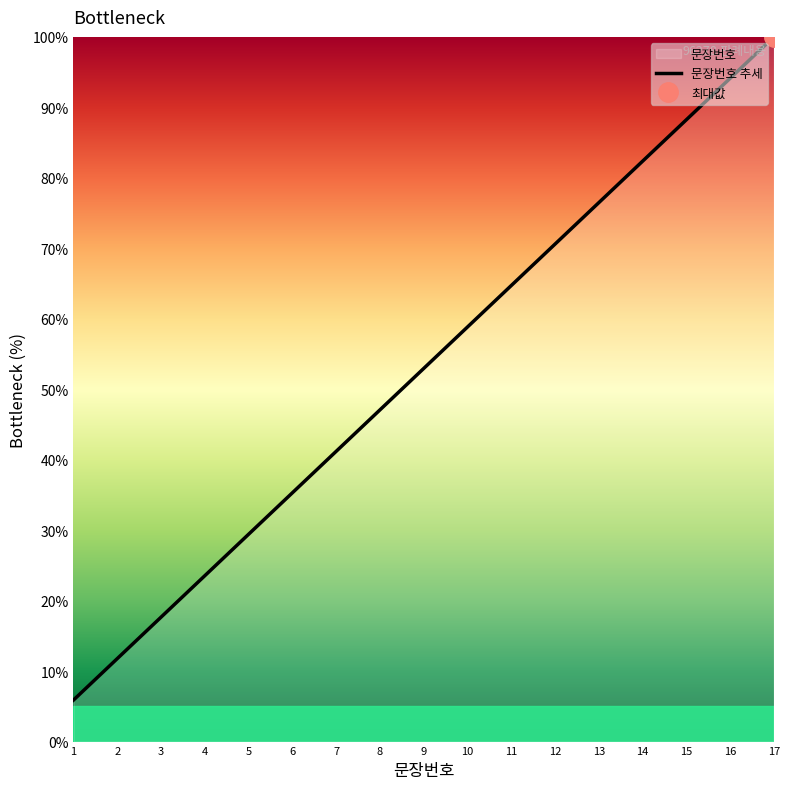

The chart shows a value of 35.3 at 6. True or false?

True